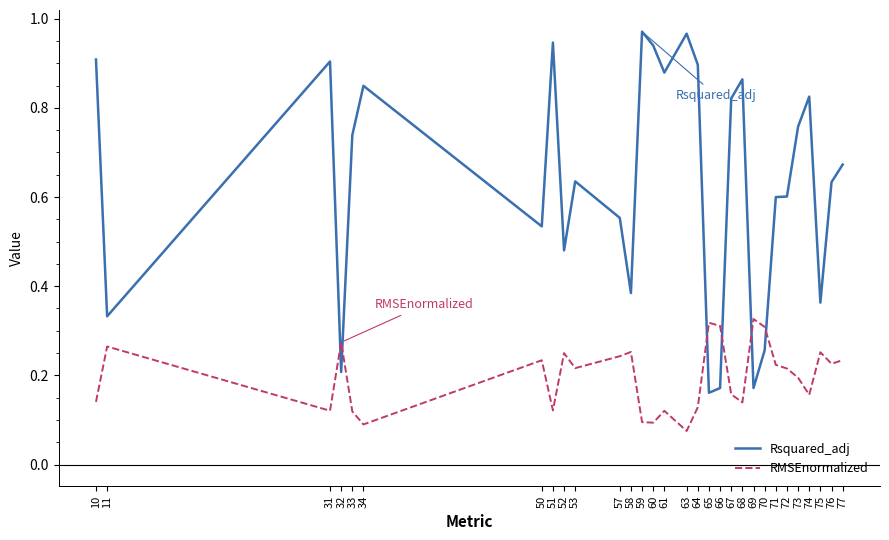

Is the value of Rsquared_adj at 10 greater than the value of RMSEnormalized at 61?

Yes